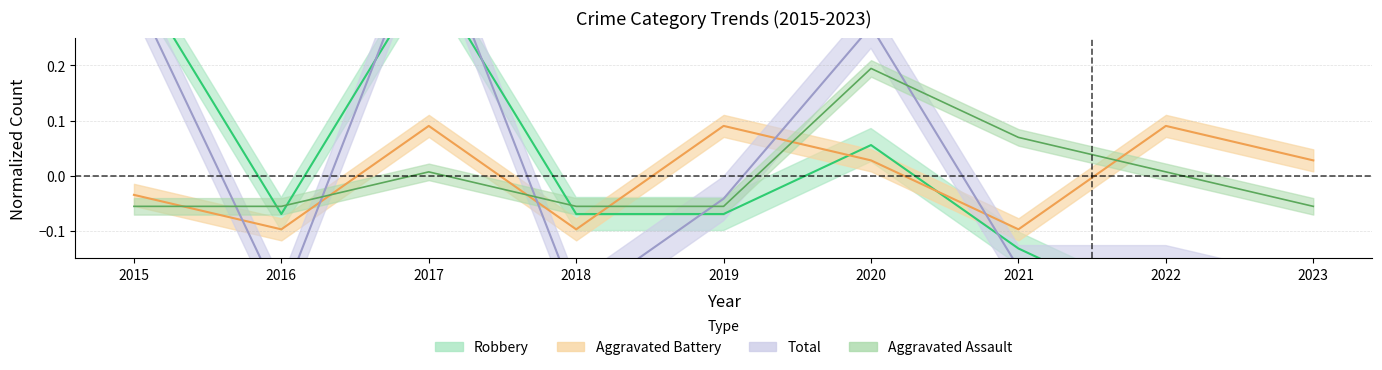

What is the maximum value for Total?

0.5